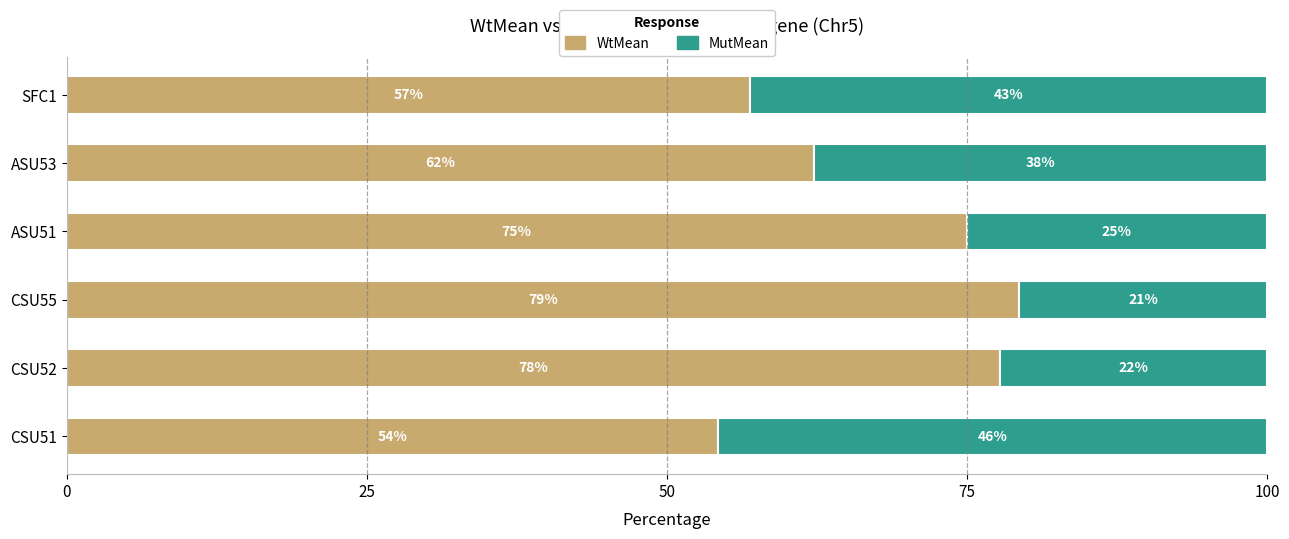

Read the WtMean value at CSU52.

77.7